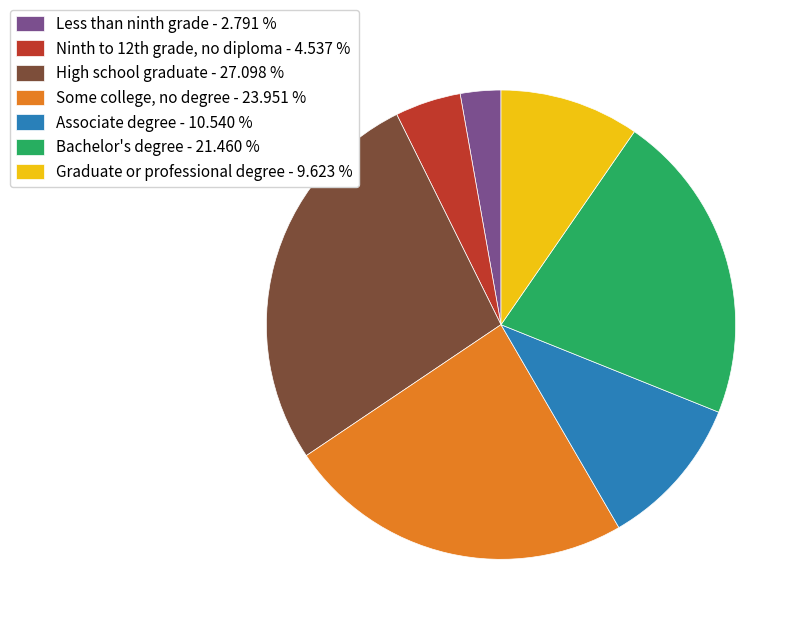

How many segments does this pie chart have?

7